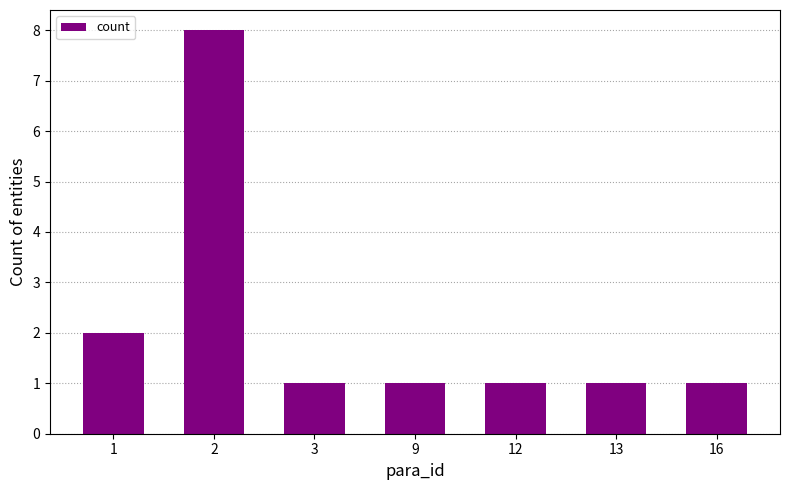

What is the minimum value shown in the chart?

1